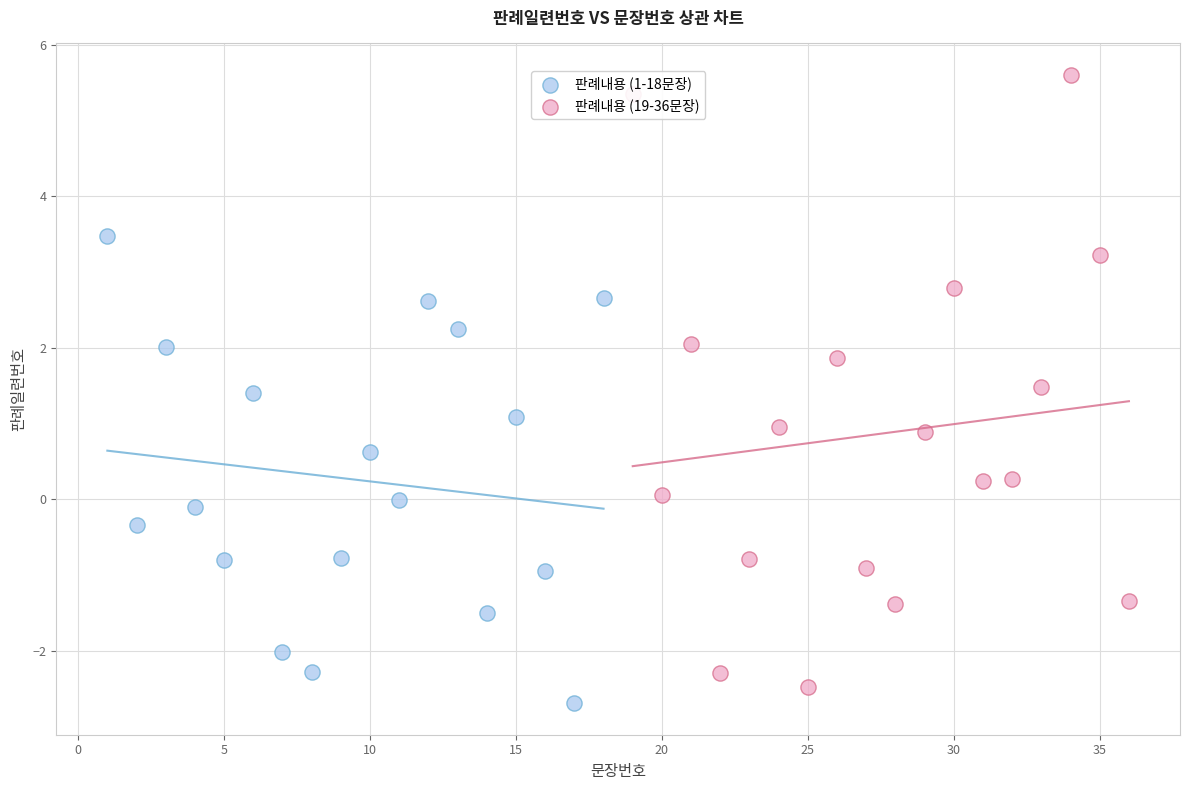

Which series reaches the maximum Y coordinate?

판례내용 (19-36문장)